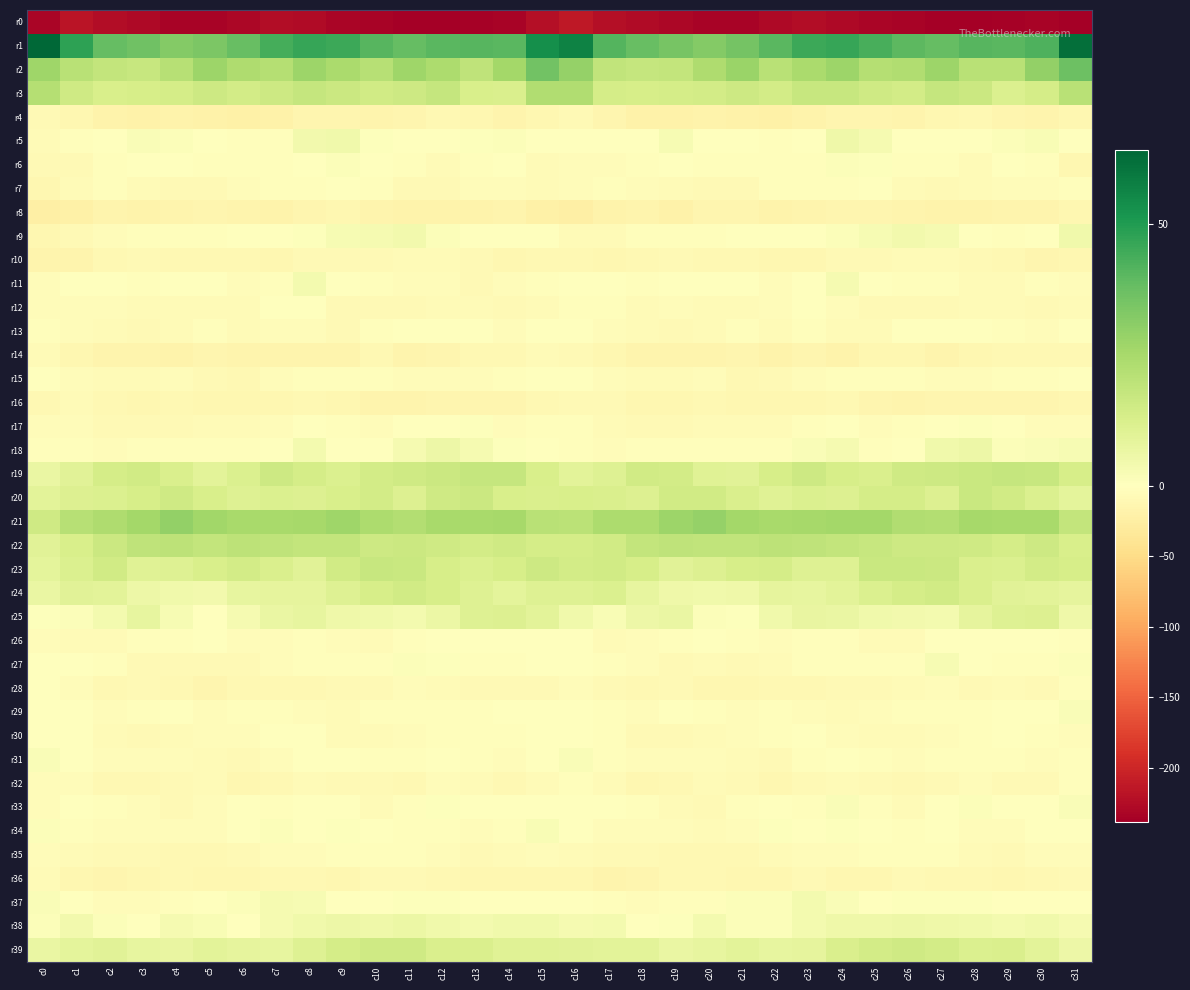

What is the maximum value shown in the chart?

64.1